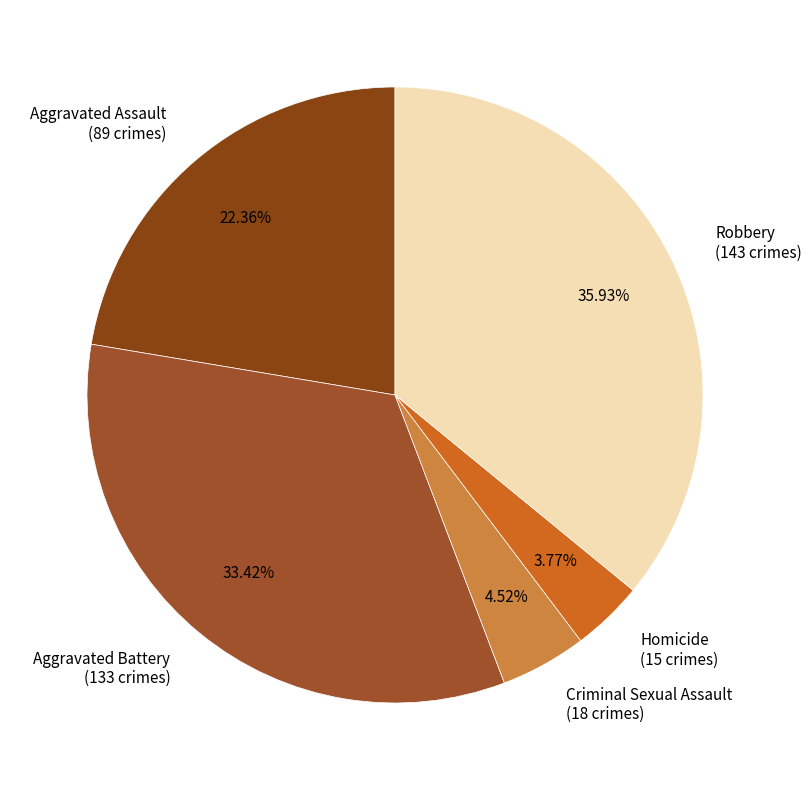

Is there any slice that represents more than half of the pie?

No